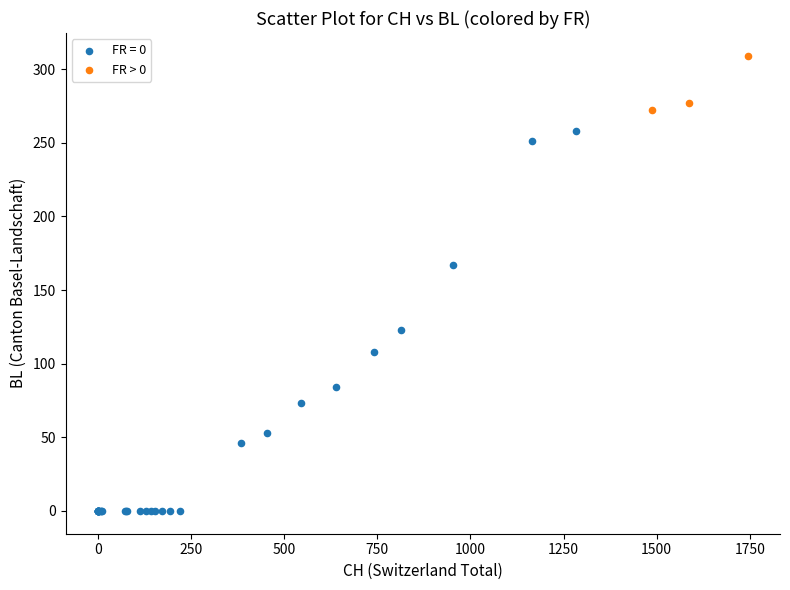

Which series reaches the maximum Y coordinate?

FR > 0